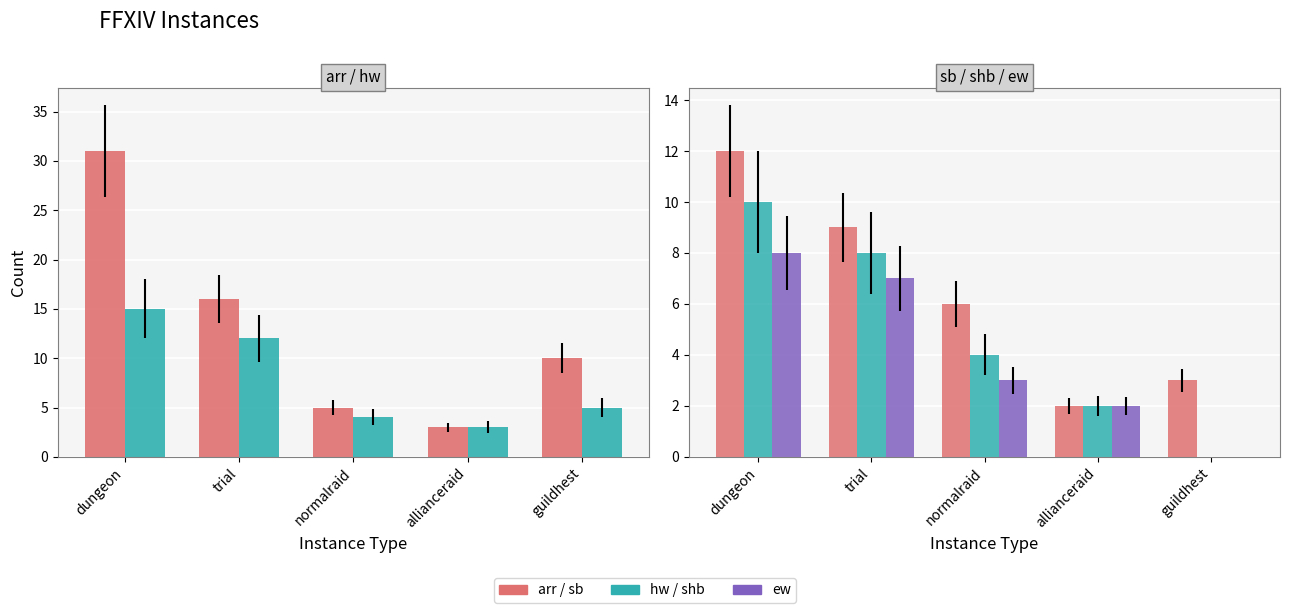

Where is sb nearest to the value 7?

normalraid